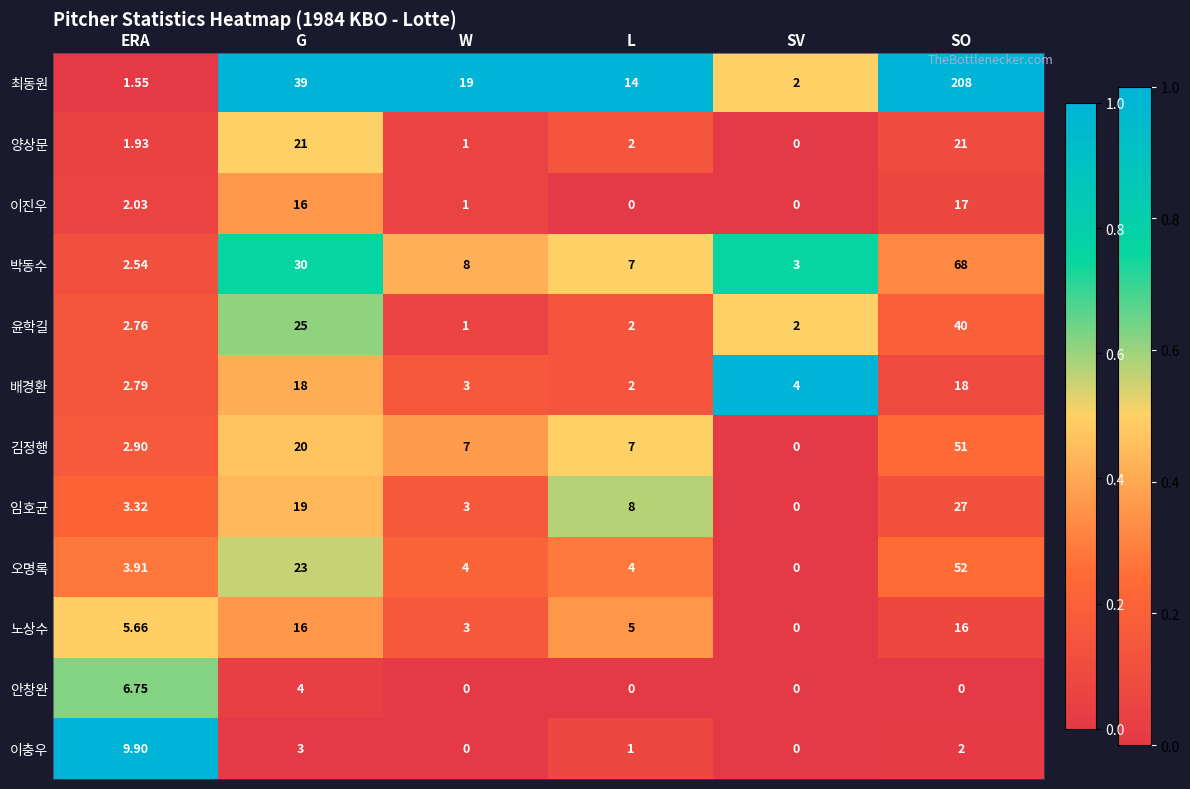

At which category does the chart reach its peak across all series?

SO